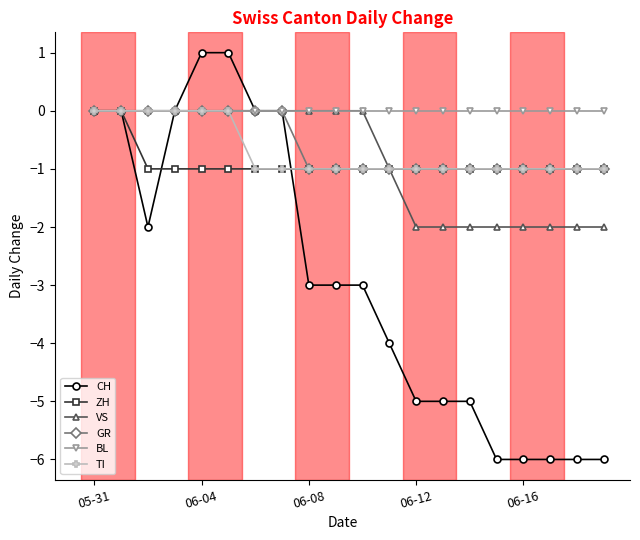

What is the minimum value shown in the chart?

-6